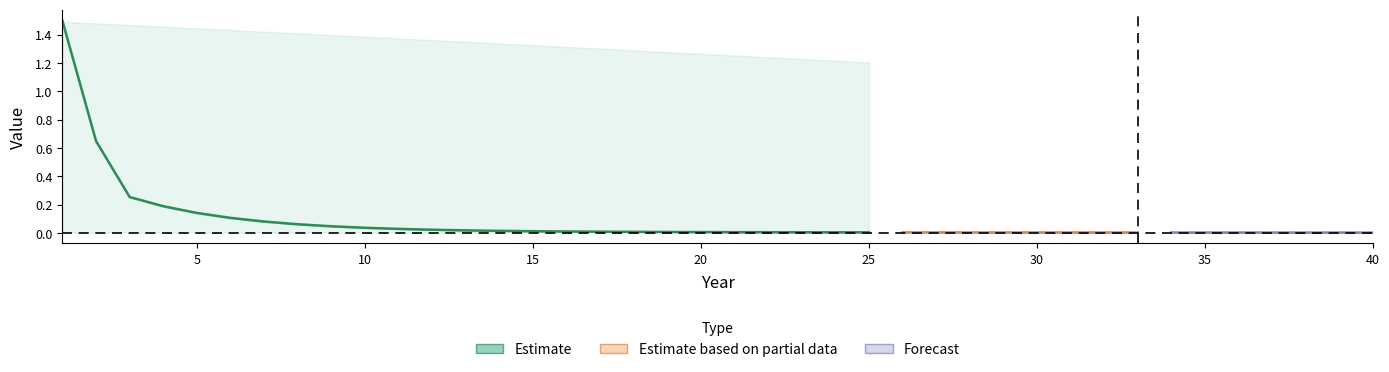

Which category has the lowest value in the GWP100 series?

40